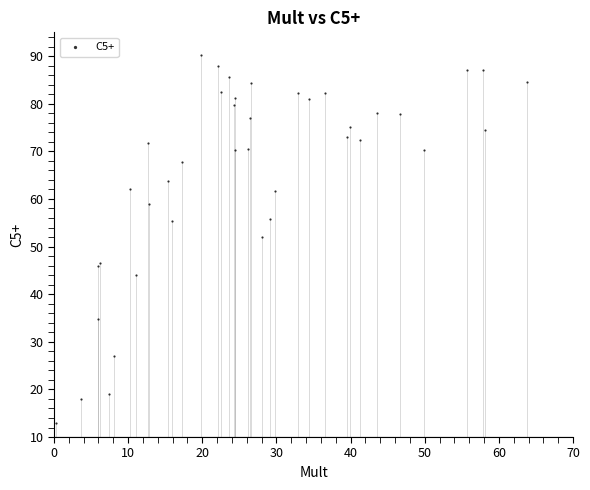

What Y value in the scatter plot is closest to 51?

52.1